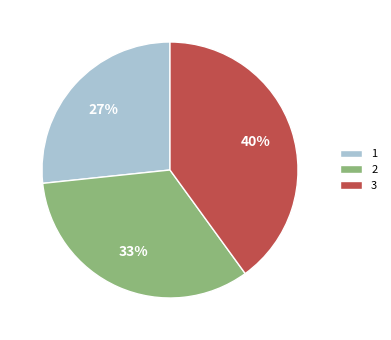

Is 3 the majority of the pie?

No